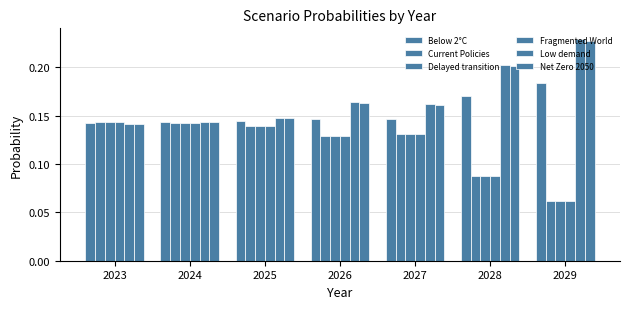

List the labels in order of Delayed transition value, largest first.

2023, 2024, 2025, 2027, 2026, 2028, 2029